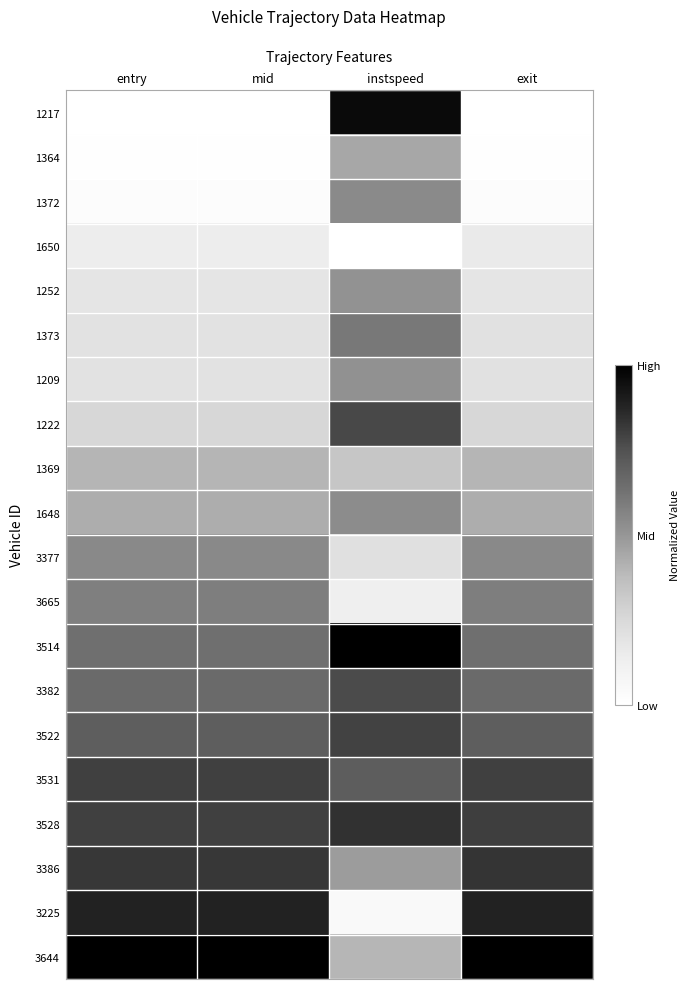

Which series has the widest spread of values?

1217